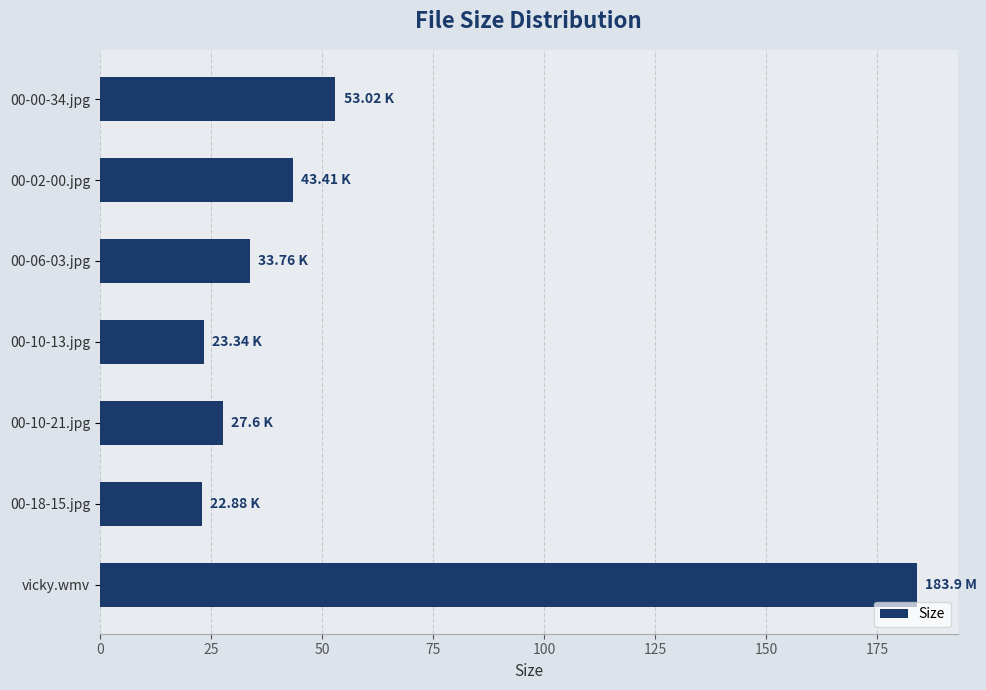

Approximately how many times larger is the value at 00-18-15.jpg compared to 00-10-13.jpg?

1.0